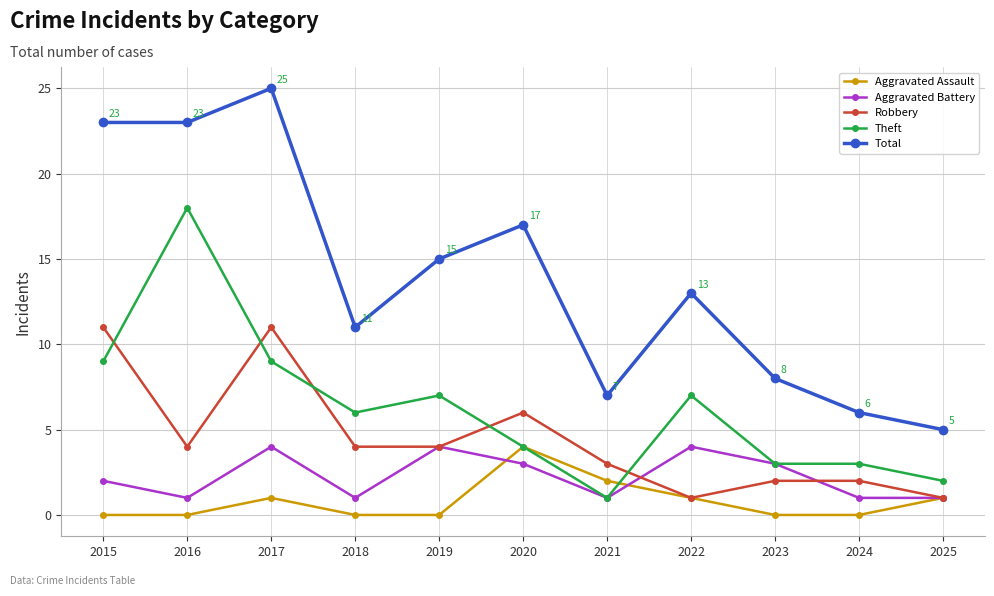

Is the value of Theft at 2020 greater than the value of Total at 2024?

No